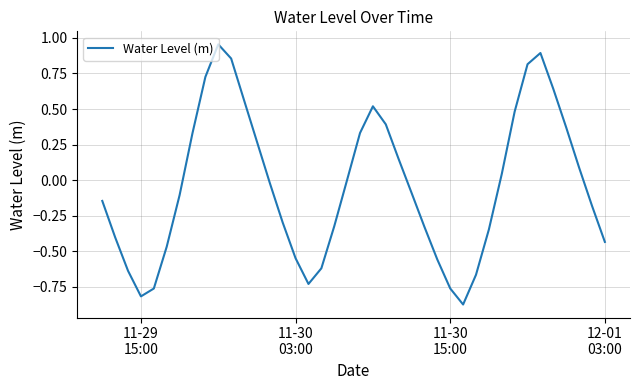

What is the difference between the maximum and minimum values?

1.8